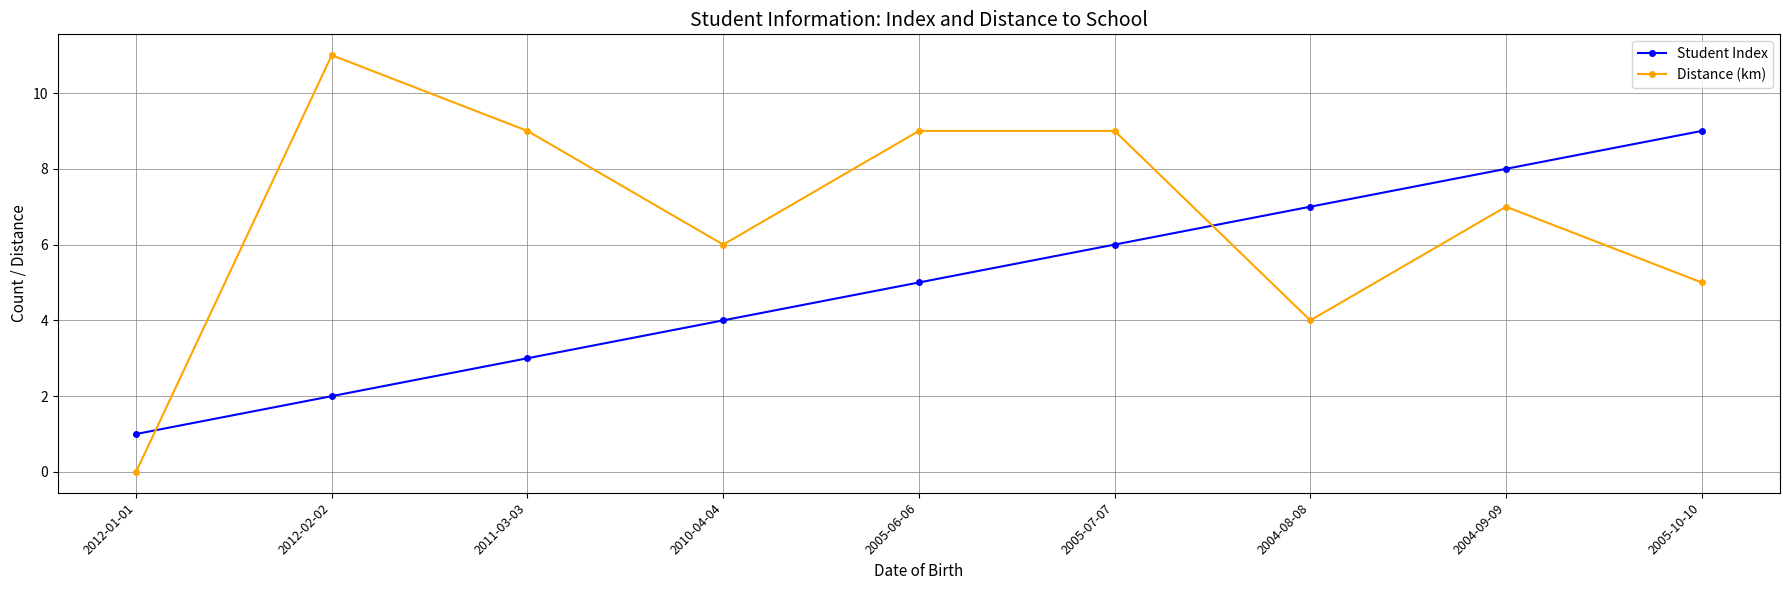

Rank the series by their maximum value, from highest to lowest.

Distance (km), Student Index